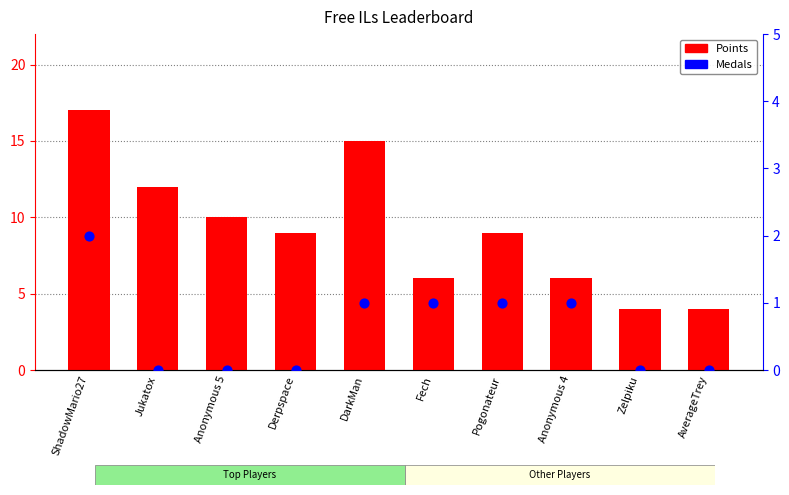

Which series has the largest Y range (max minus min)?

Points